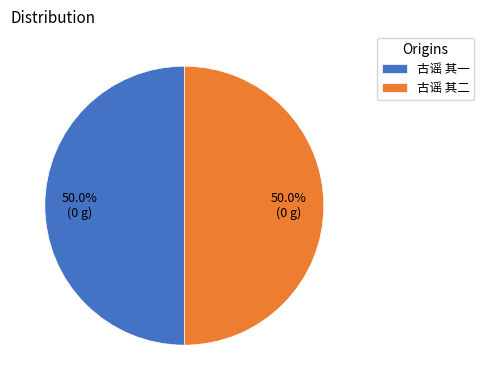

To the nearest percent, what is the average slice percentage?

50%